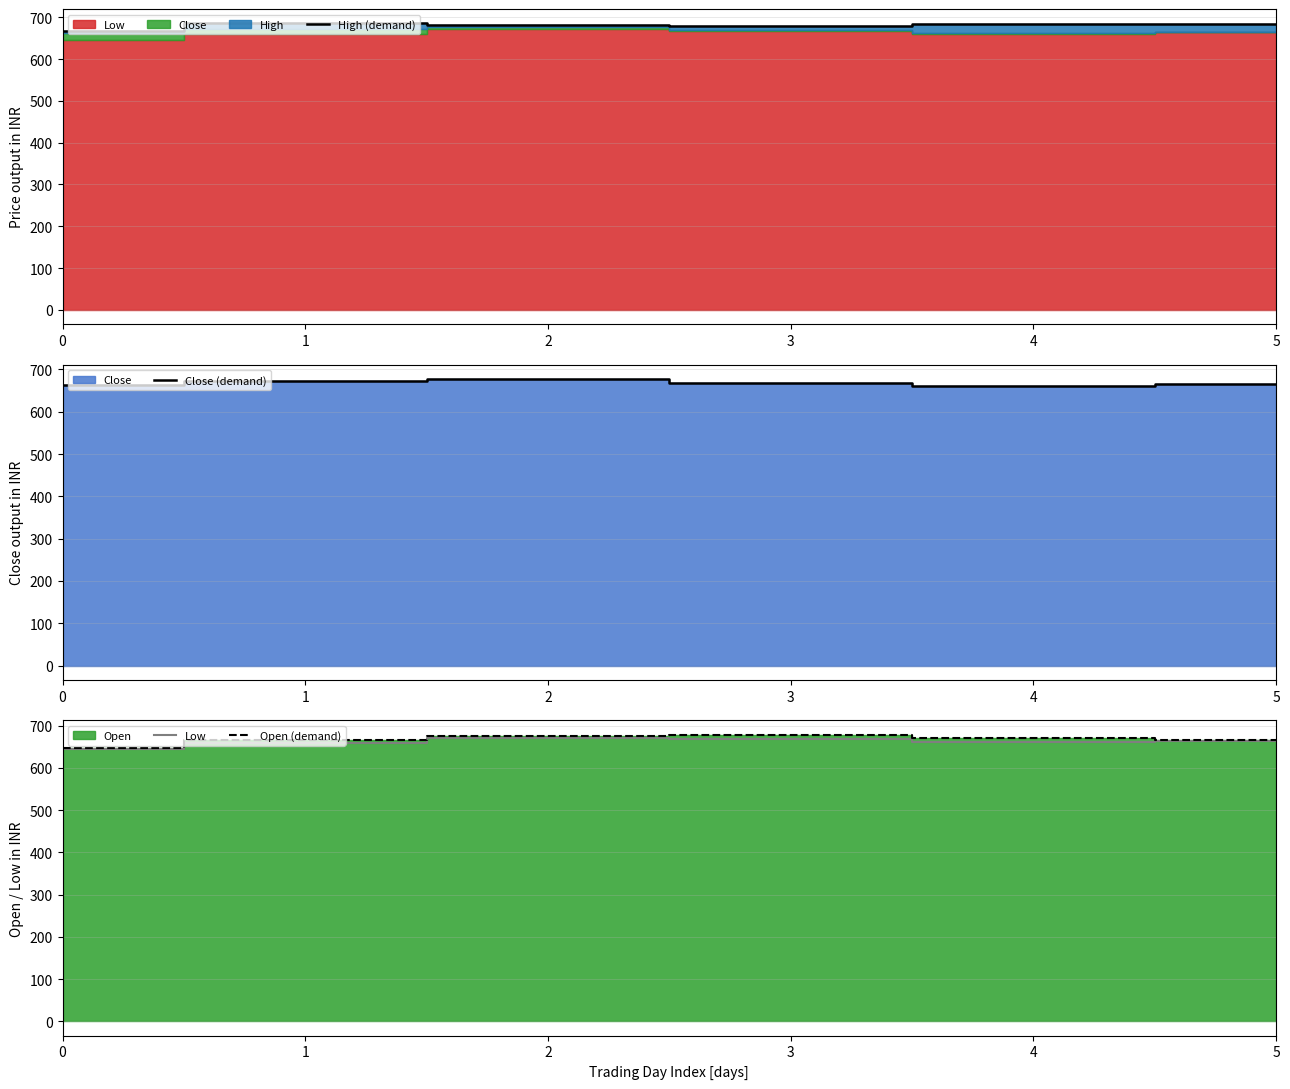

What is the value of the High (demand) point at the 5th from the left?

683.8